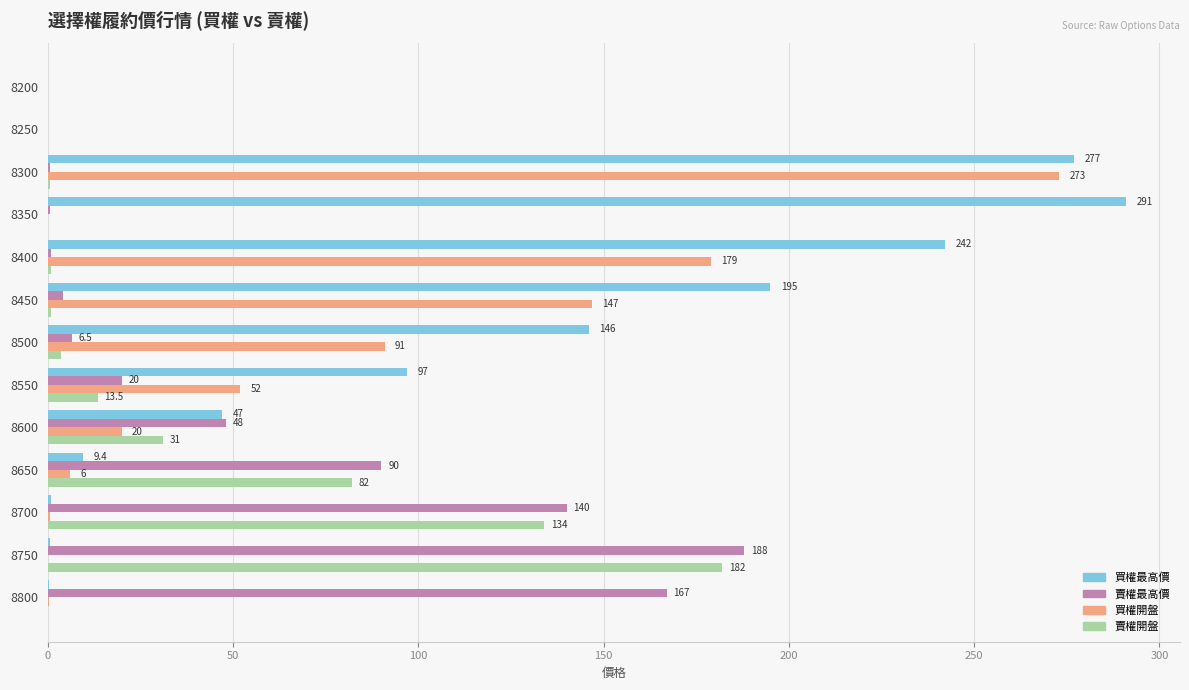

Where is 買權開盤 nearest to the value 136?

8450